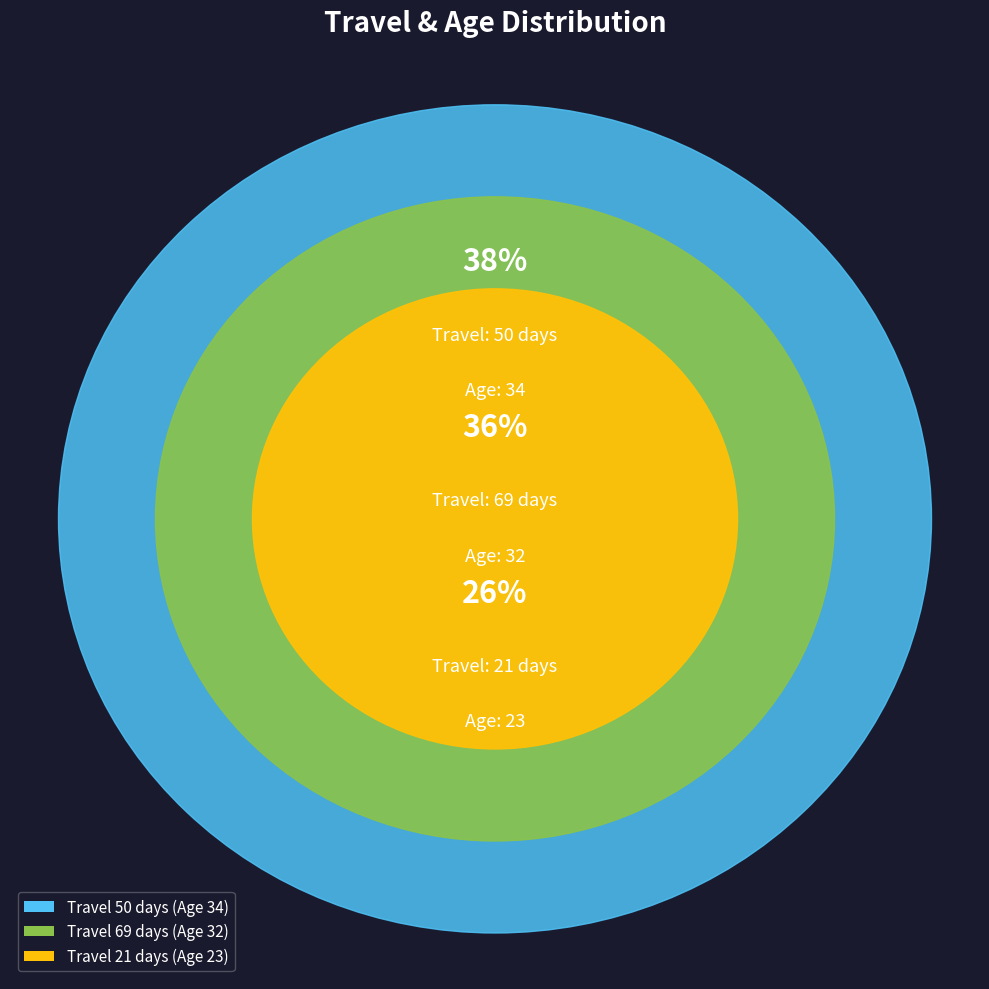

Is there a majority slice in this chart?

No